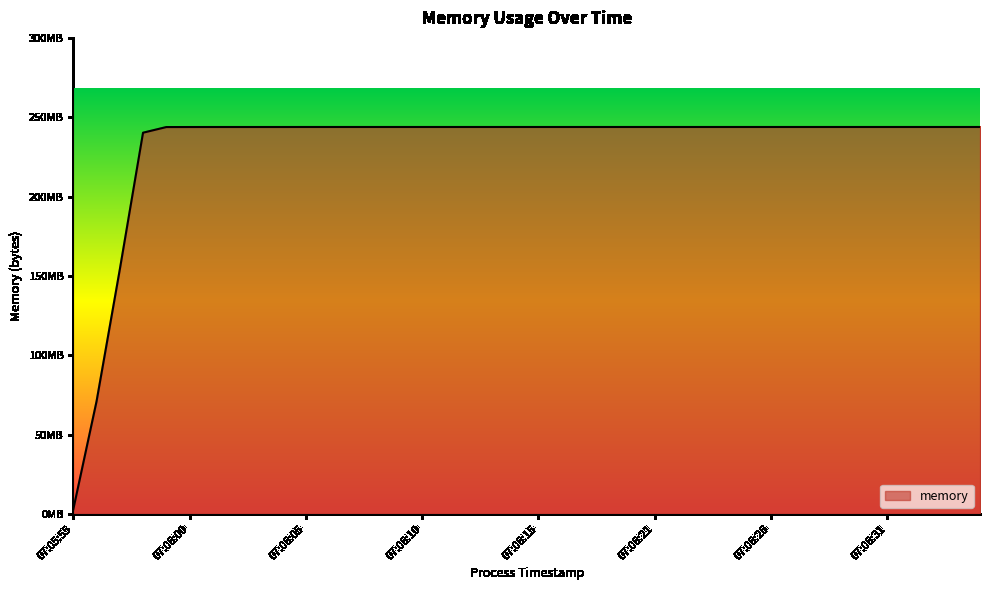

Reading left to right, what are all the values shown in this chart?

2908160	70955008	154038272	240250880	243810304	243830784	243843072	243843072	243843072	243843072	243851264	243851264	243851264	243851264	243851264	243851264	243851264	243851264	243851264	243851264	243851264	243851264	243851264	243851264	243851264	243851264	243851264	243851264	243851264	243851264	243851264	243851264	243851264	243851264	243851264	243851264	243851264	243851264	243851264	243851264